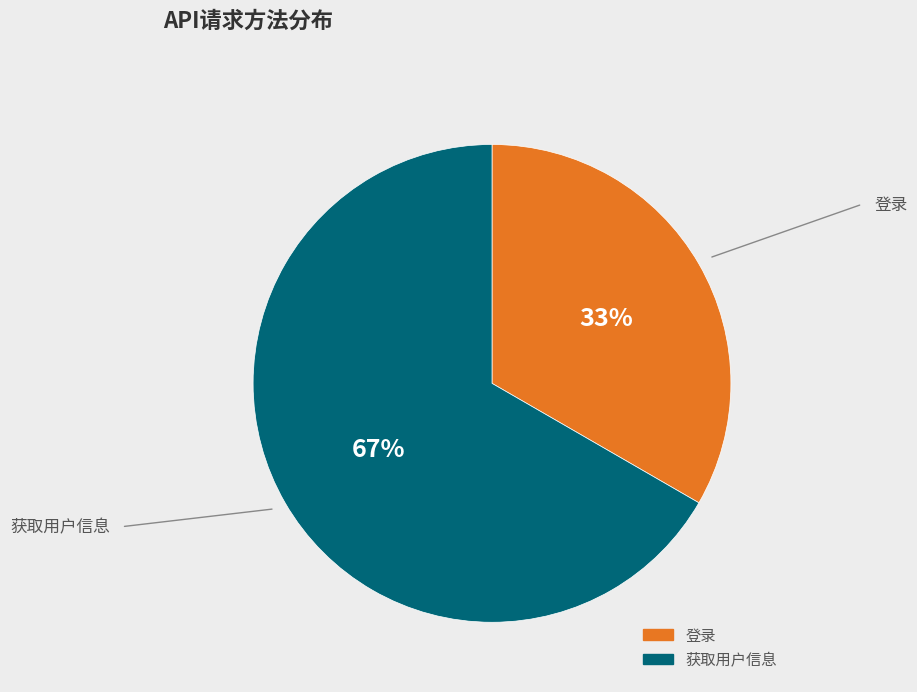

Between 获取用户信息 and 登录, which is larger?

获取用户信息